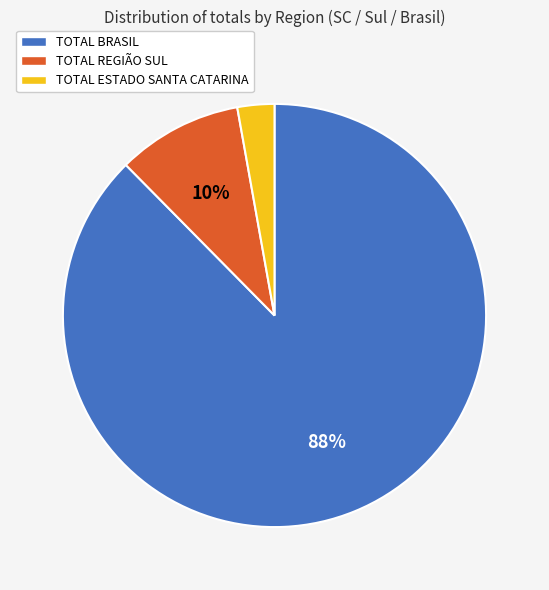

To the nearest percent, what is the average slice percentage?

33%